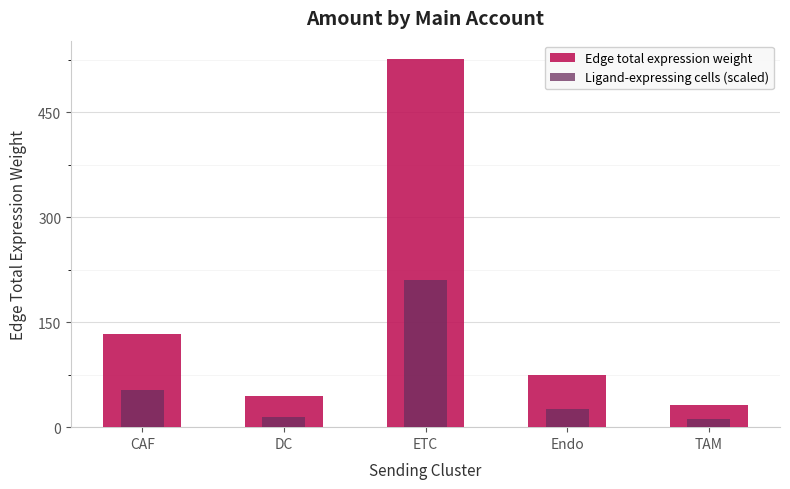

Is the value of Edge total expression weight at ETC greater than the value of Ligand-expressing cells (scaled) at TAM?

Yes